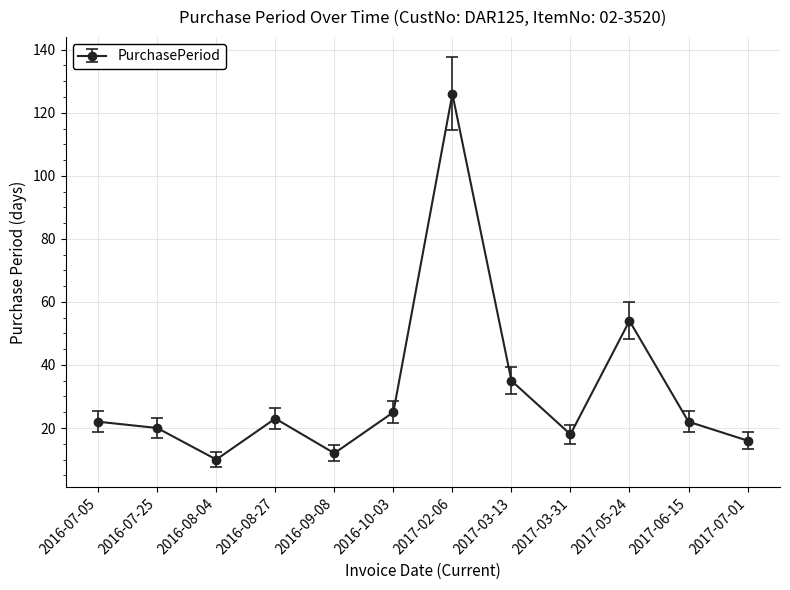

How many points are lower than both their immediate neighbors (excluding endpoints)?

3